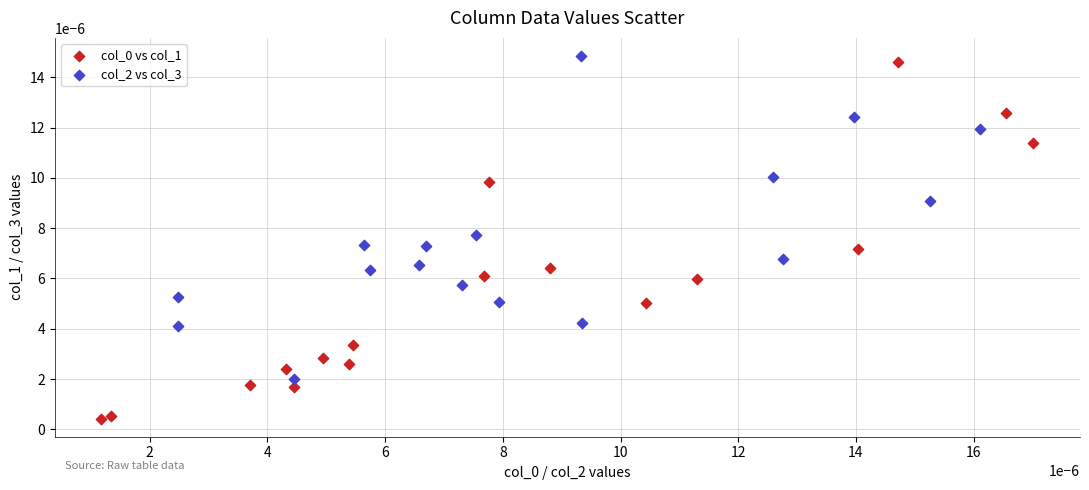

Which series contains the highest Y value?

col_2 vs col_3